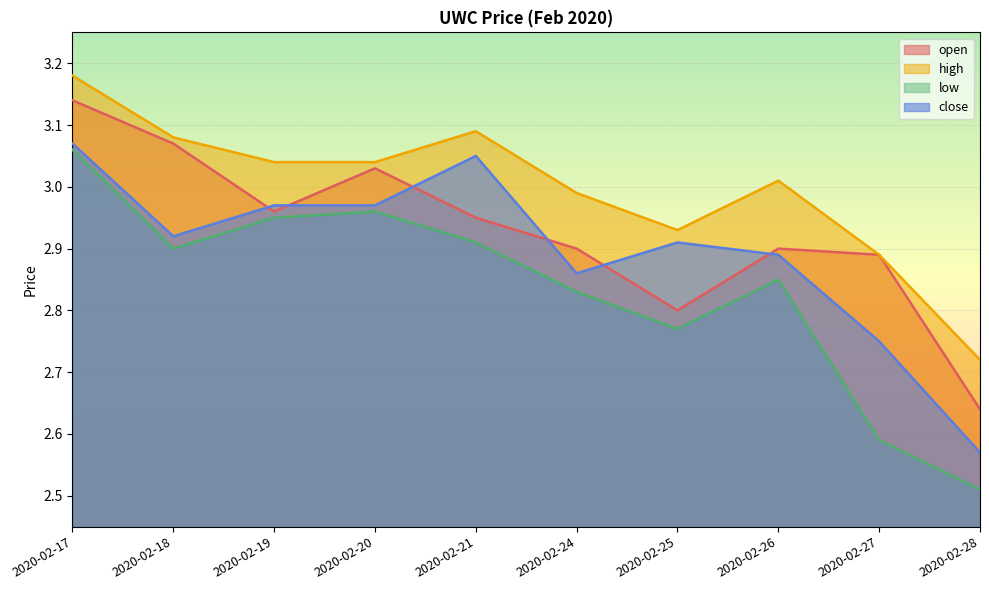

What is the value of the low point at the 10th from the left?

2.5